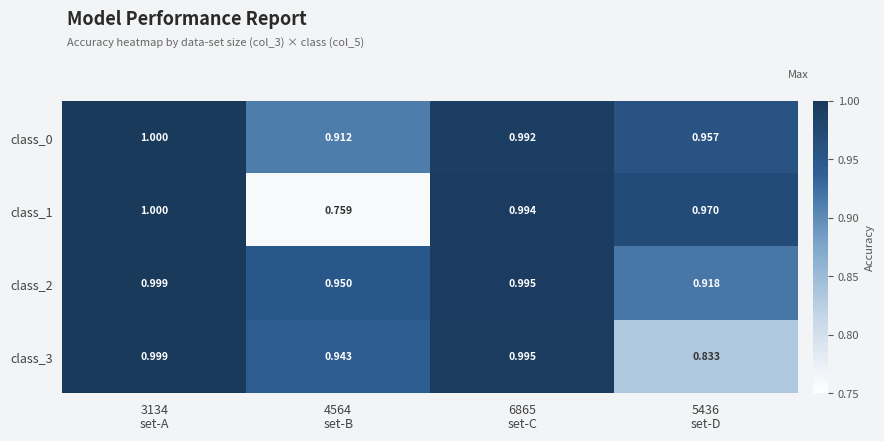

What is the maximum value shown in the chart?

1.0